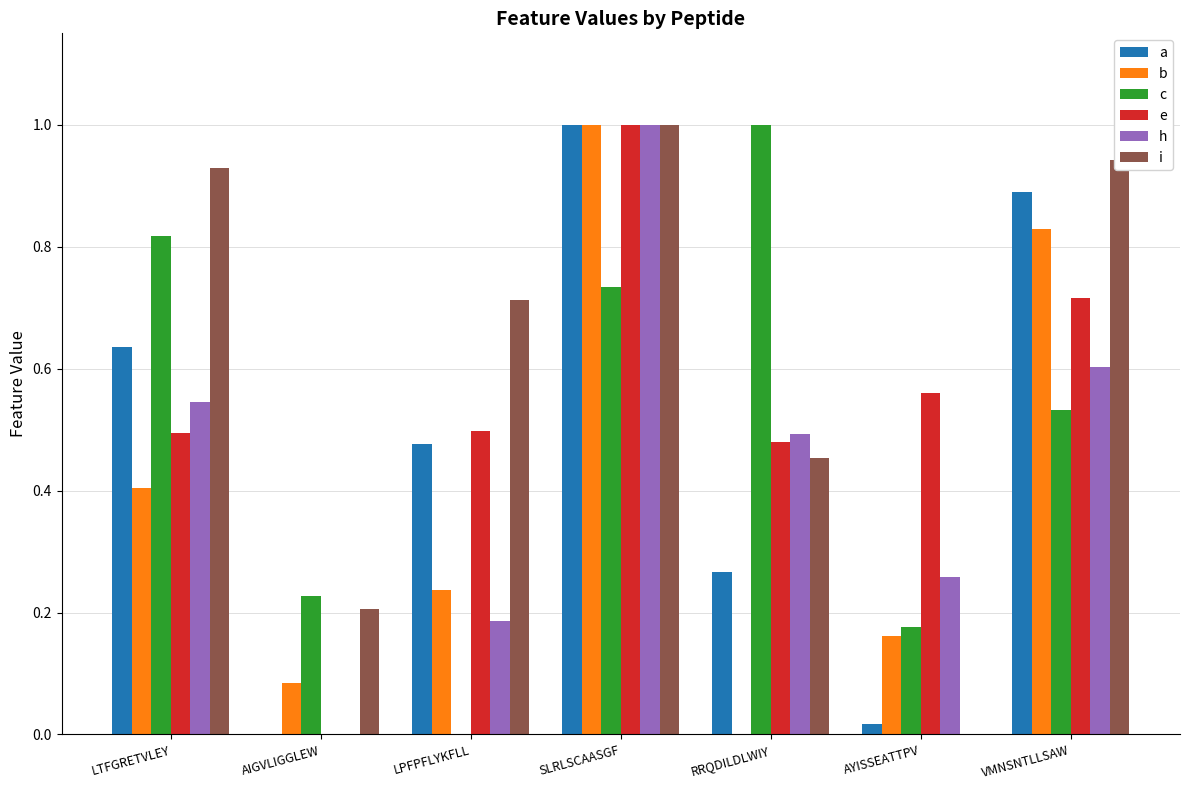

Does the chart contain stacked bars?

No